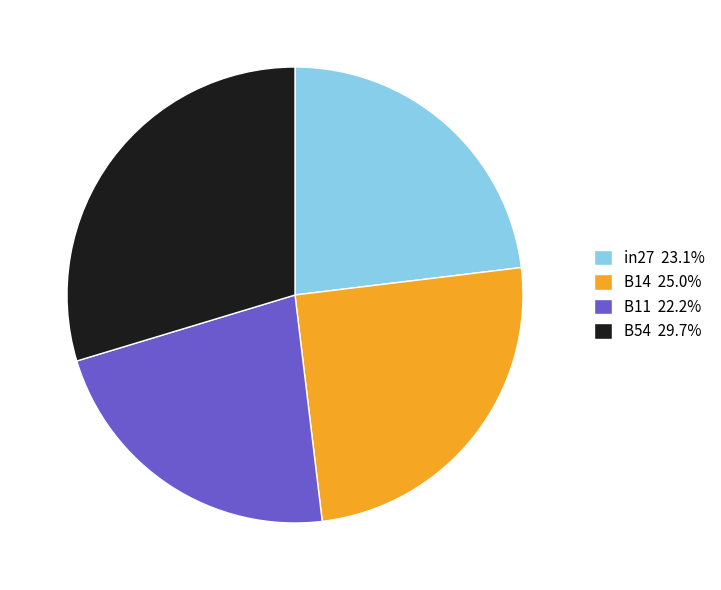

Is B14 25.0% the majority of the pie?

No